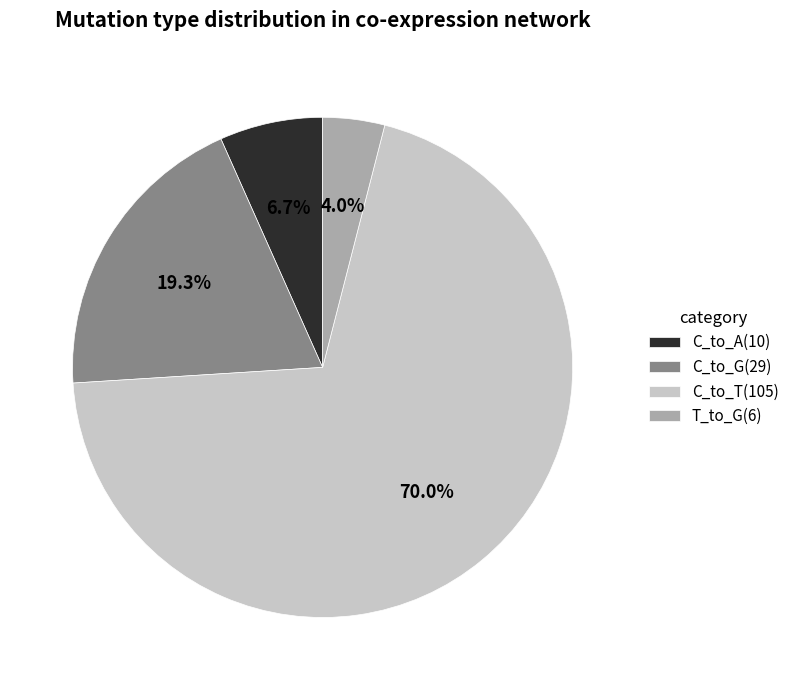

Does any single category account for the majority?

Yes